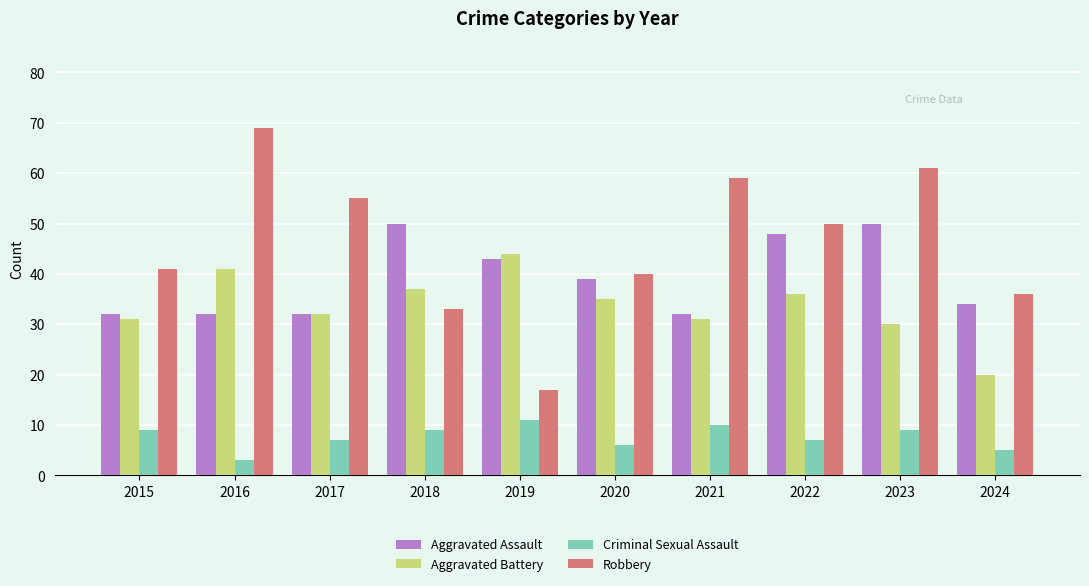

Is it true that Aggravated Assault equals 10 at 2016?

False